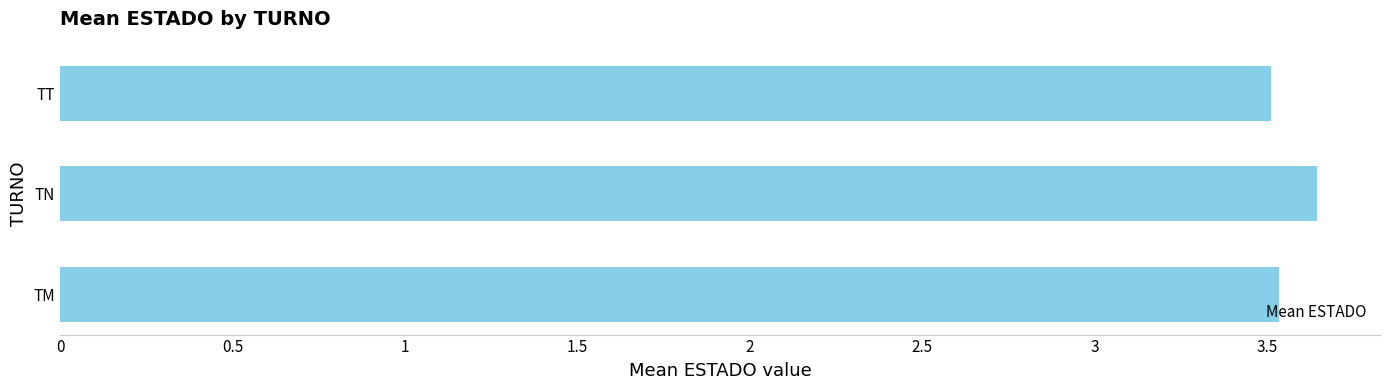

Approximately how many times larger is the value at TT compared to TM?

1.0